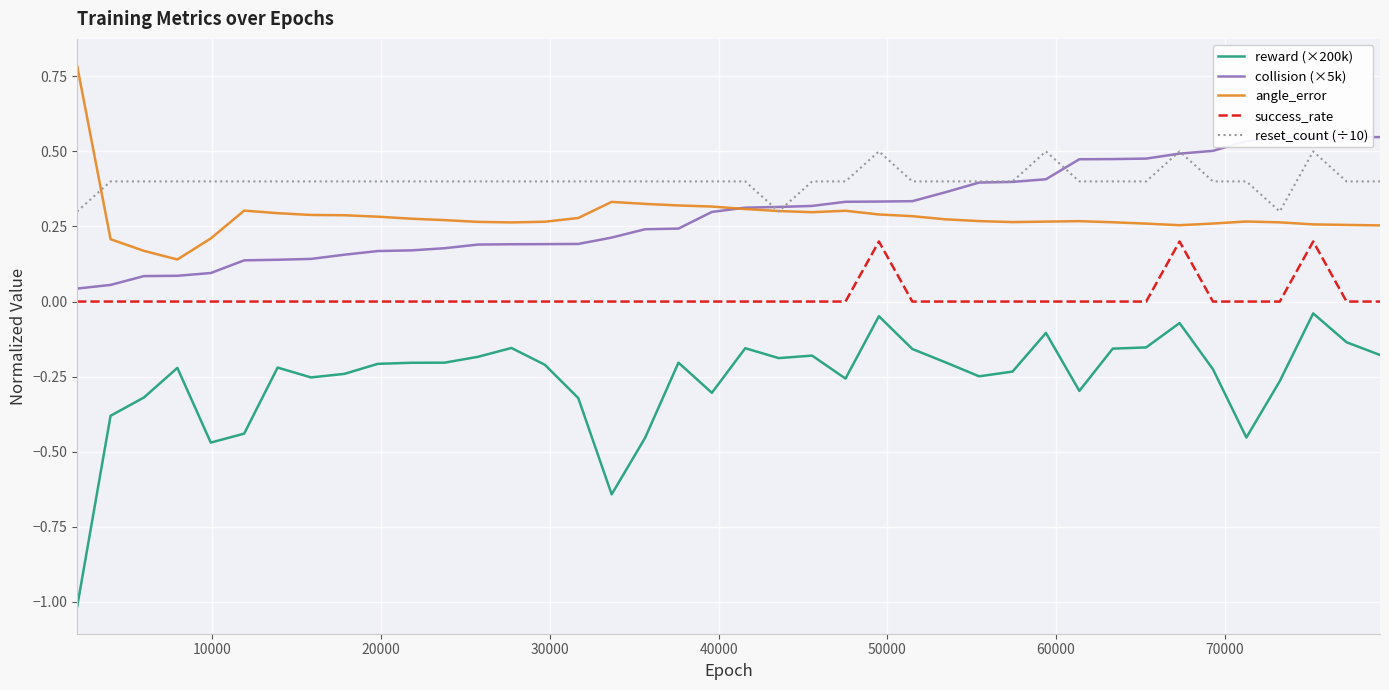

True or false: angle_error and success_rate intersect in this chart.

False